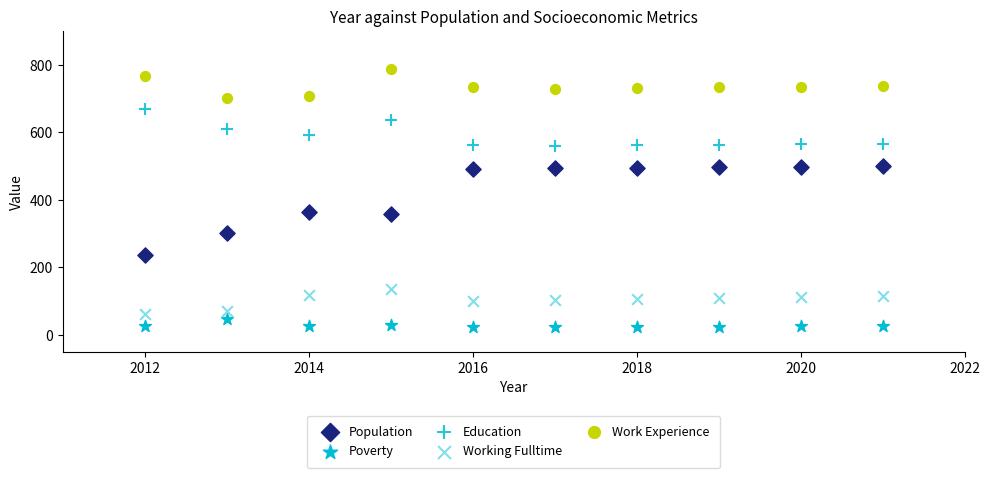

What is the X range (max minus min) for the scatter plot?

9